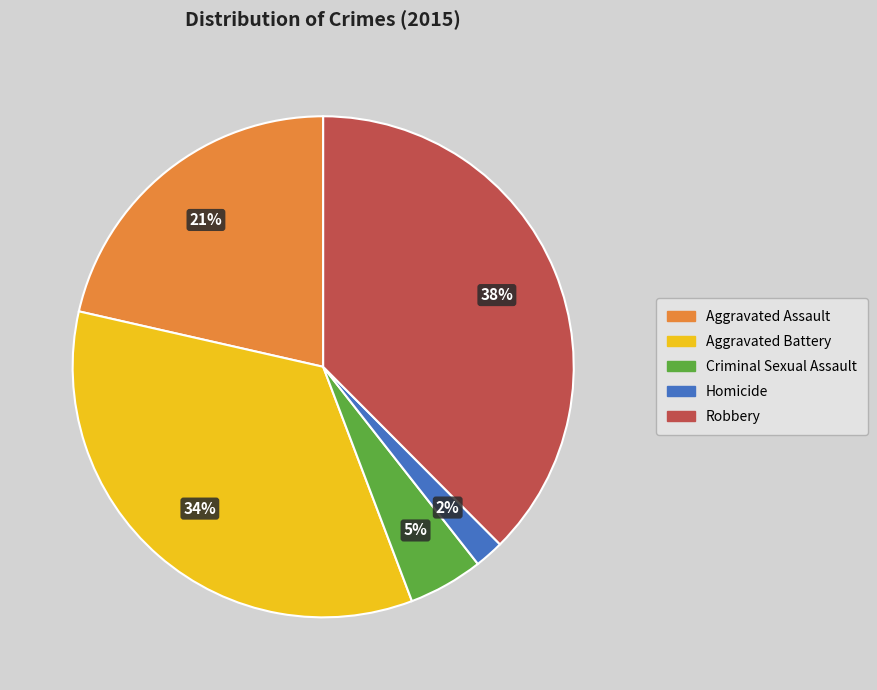

To the nearest percent, what percentage of the pie is Aggravated Battery?

34%